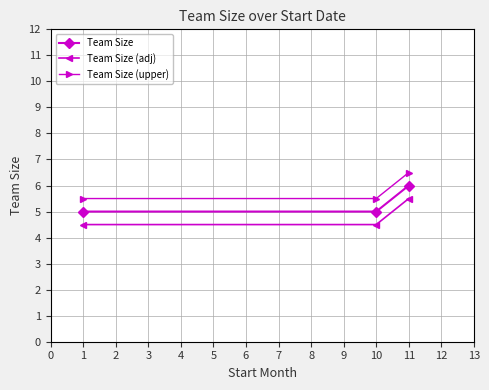

What is the lowest value of the Team Size series?

5.0